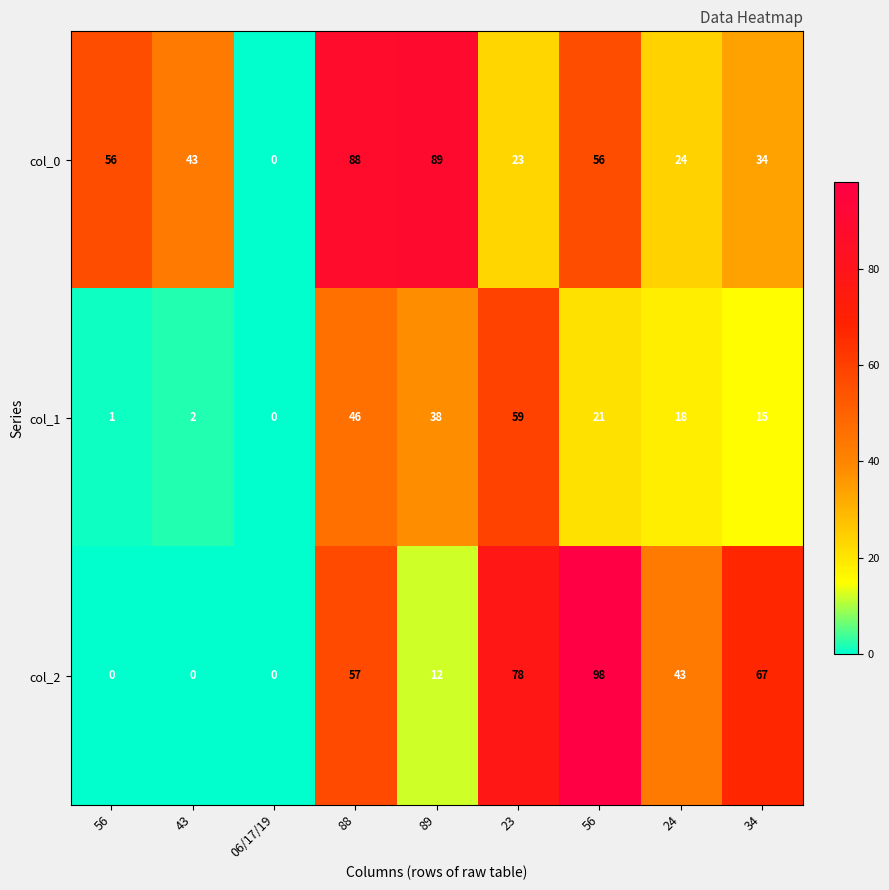

How many data points does each series have?

9